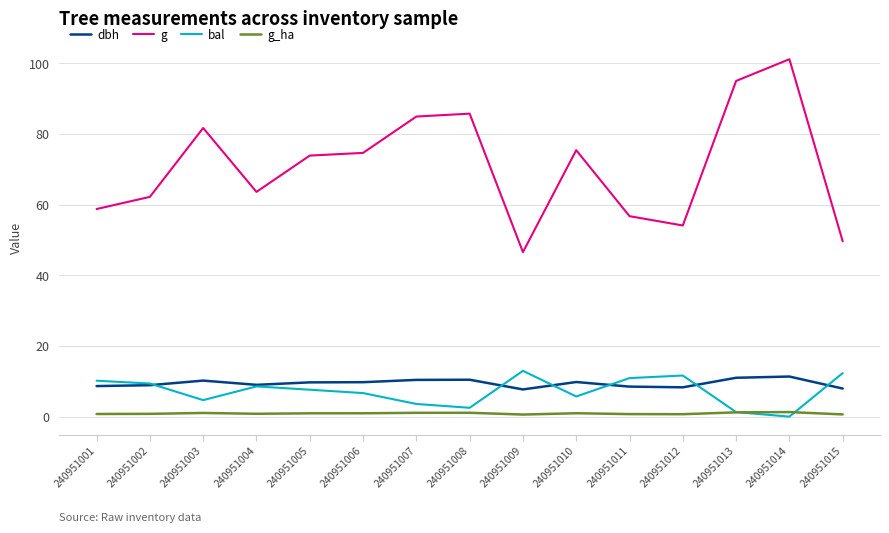

Which series has the largest range (max minus min)?

g